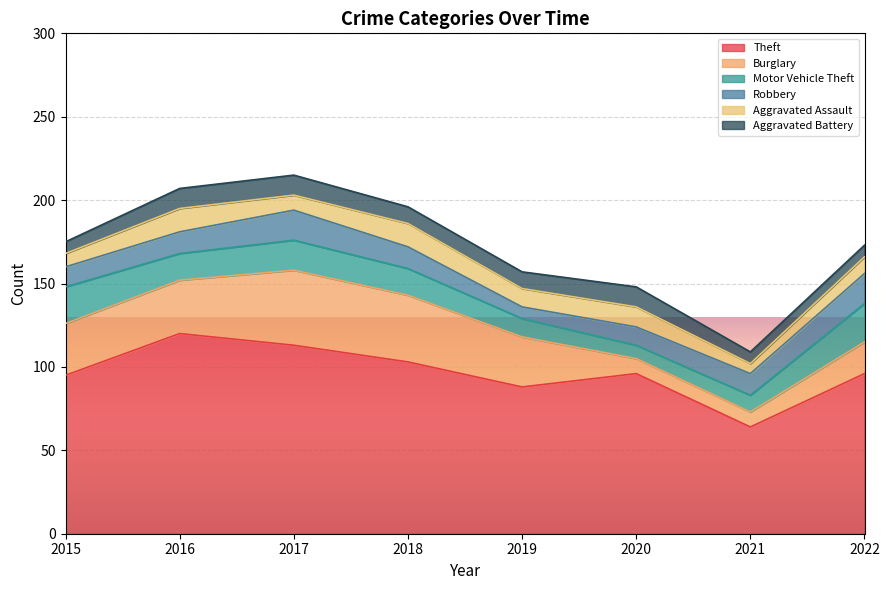

At which category is the sum across all series the highest?

2017